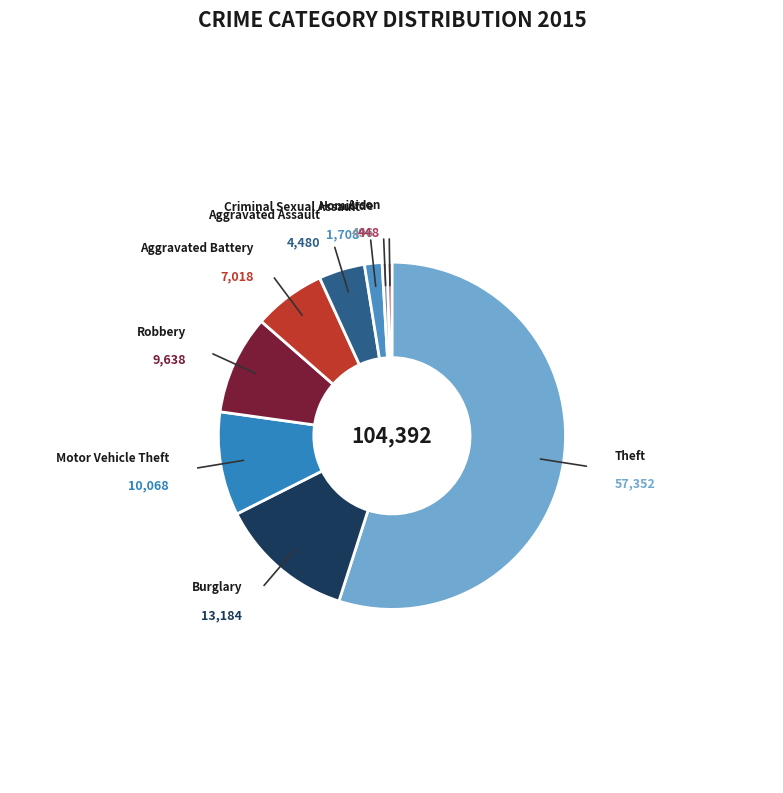

What is the largest slice in the pie chart?

Theft